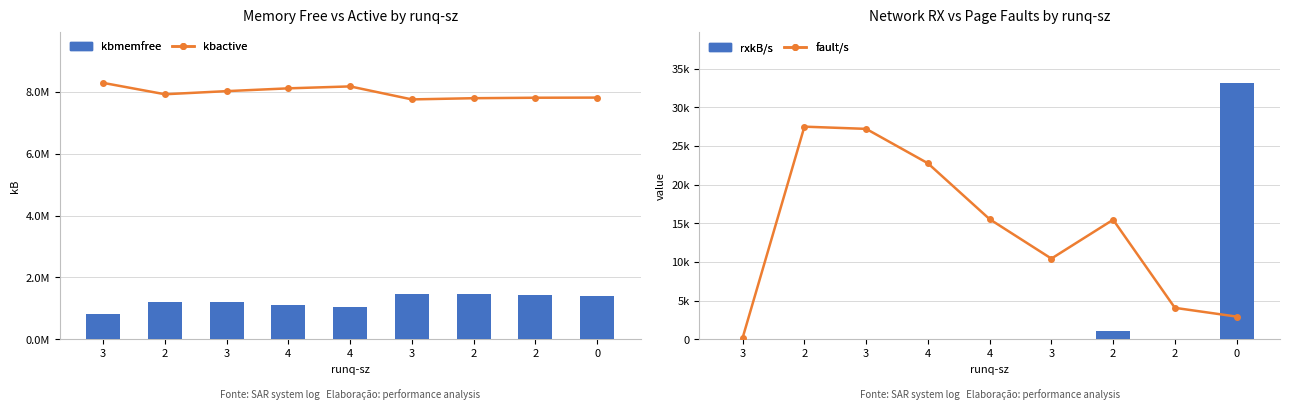

Is the value of kbactive at 0 greater than the value of kbmemfree at 2?

Yes